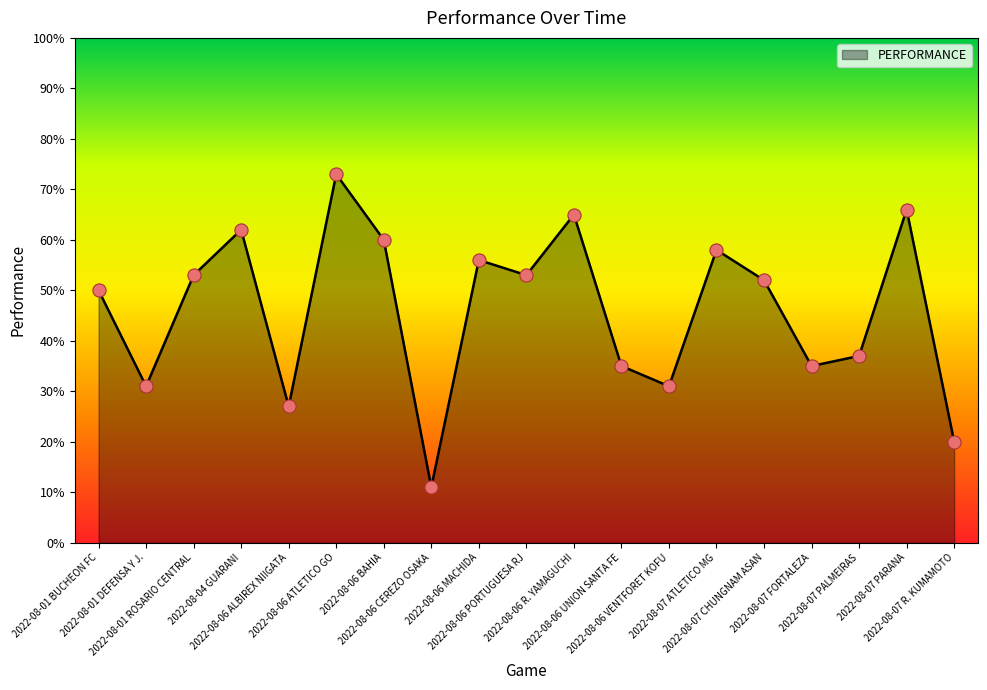

Which has a higher value, 2022-08-06 ALBIREX NIIGATA or 2022-08-07 ATLETICO MG?

2022-08-07 ATLETICO MG